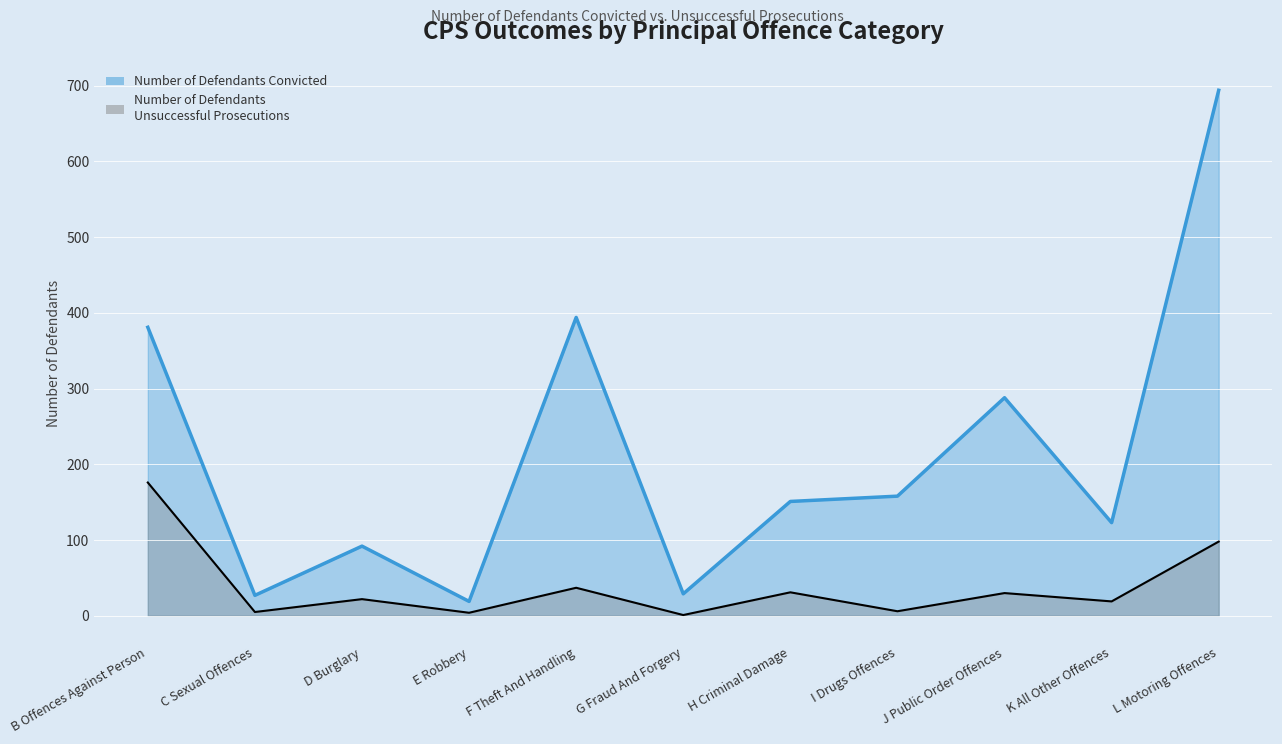

What is the value of the Number of Defendants Convicted point at the 7th from the left?

151